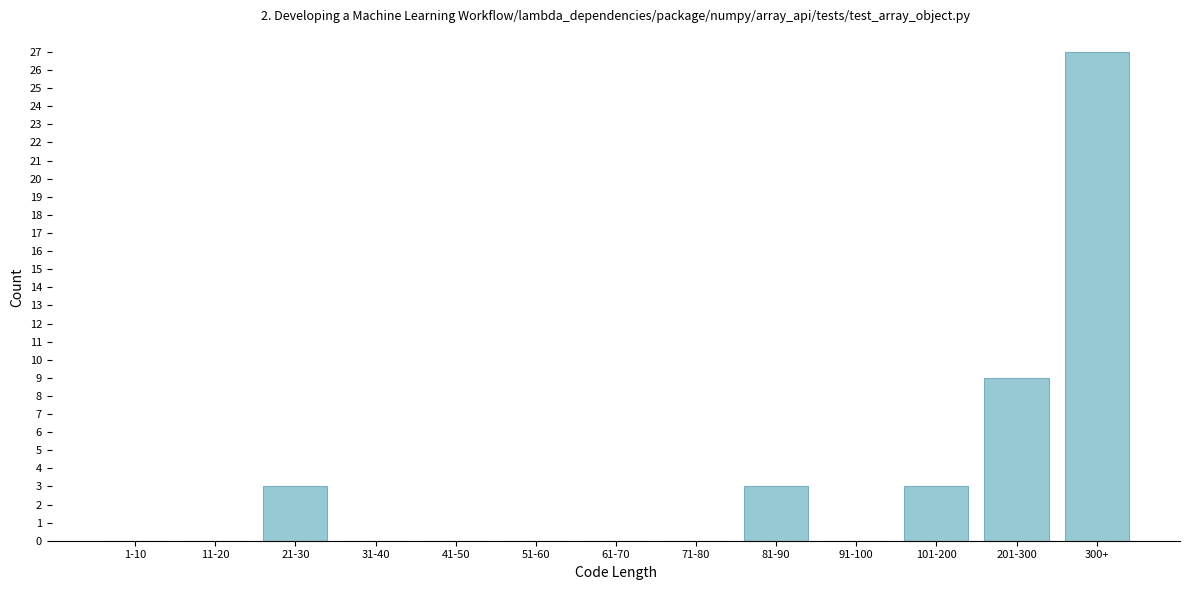

Reading left to right, extract all data points from this chart.

1-10=0	11-20=0	21-30=3	31-40=0	41-50=0	51-60=0	61-70=0	71-80=0	81-90=3	91-100=0	101-200=3	201-300=9	300+=27